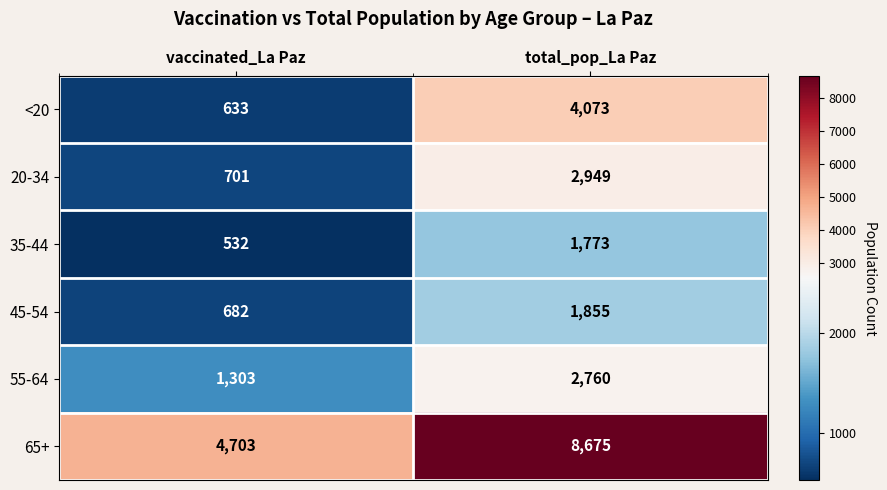

Reading left to right, list all the values displayed in this chart.

<20: vaccinated_La Paz=633	total_pop_La Paz=4073
20-34: vaccinated_La Paz=701	total_pop_La Paz=2949
35-44: vaccinated_La Paz=532	total_pop_La Paz=1773
45-54: vaccinated_La Paz=682	total_pop_La Paz=1855
55-64: vaccinated_La Paz=1303	total_pop_La Paz=2760
65+: vaccinated_La Paz=4703	total_pop_La Paz=8675